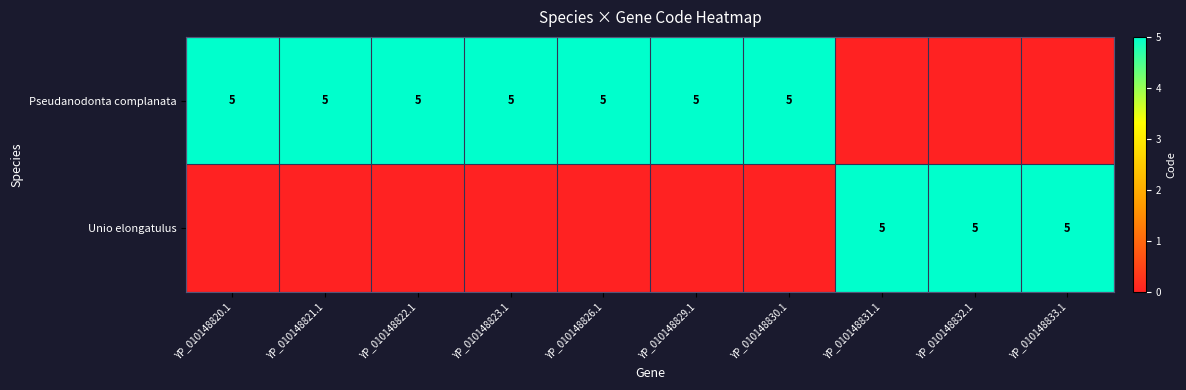

The value of Pseudanodonta complanata at YP_010148822.1 is 5. True or false?

True